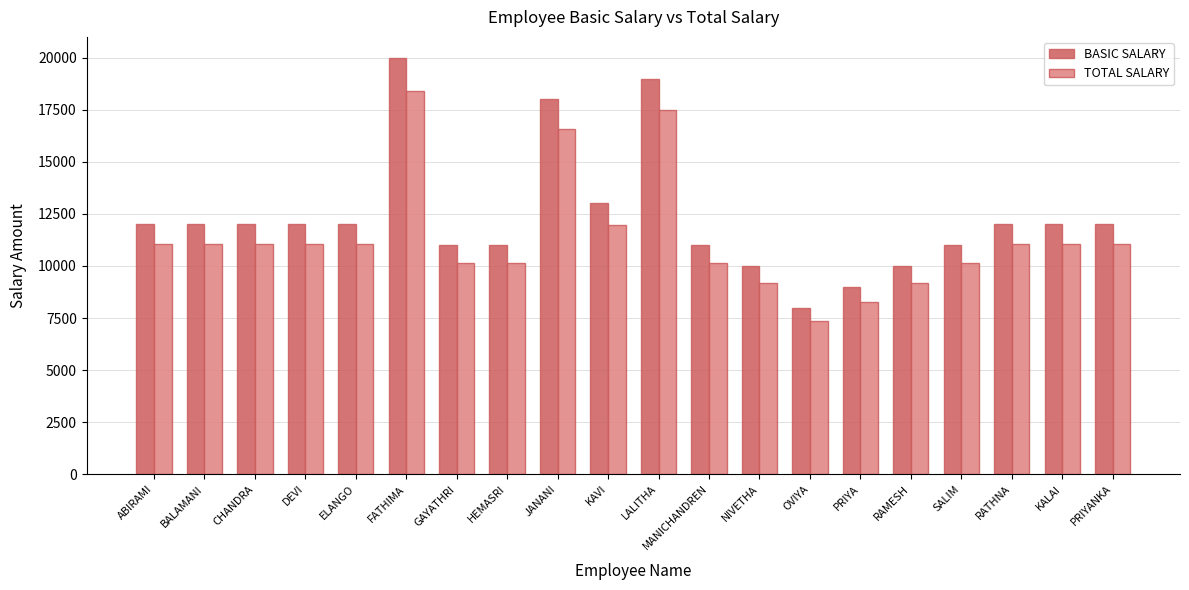

What is the total value across all series at RATHNA?

23040